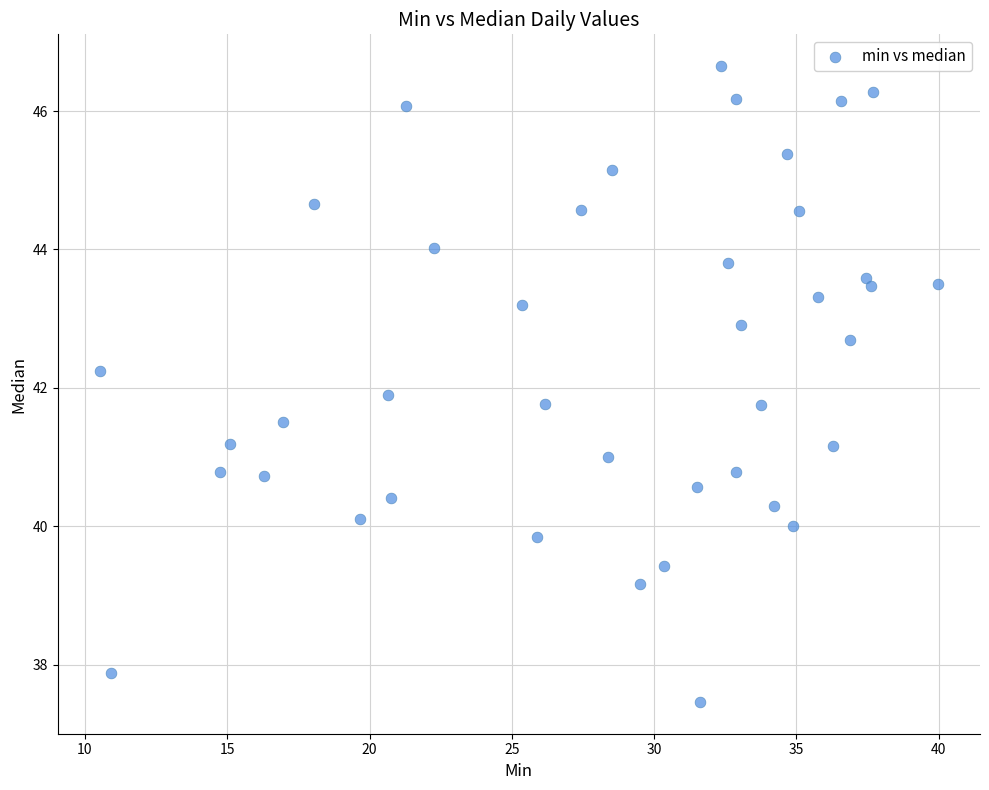

What Y value in the scatter plot is closest to 42?

41.9